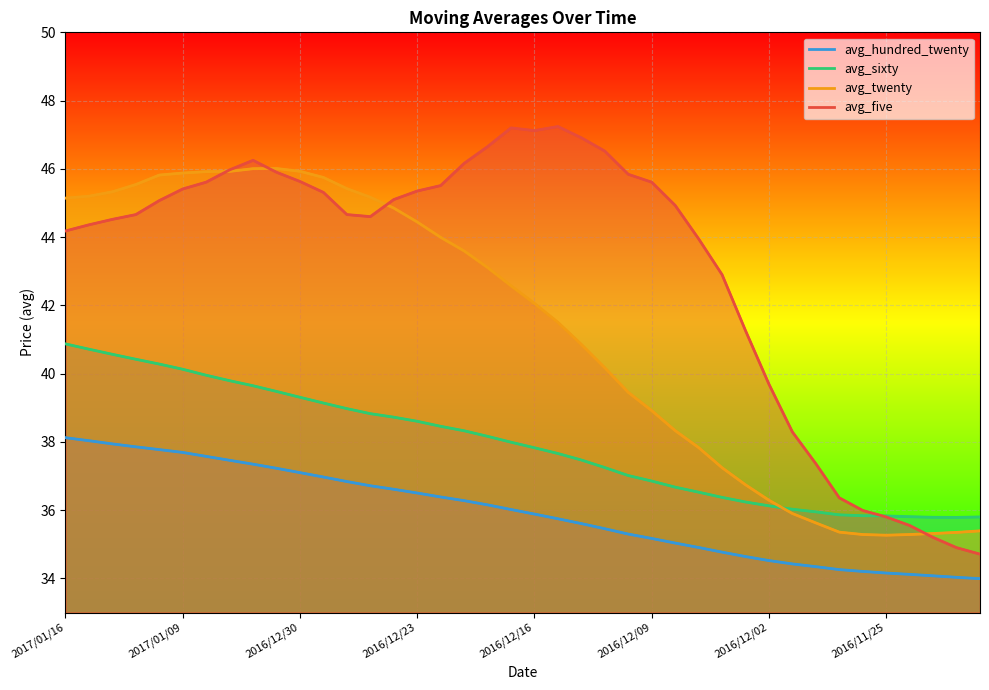

Rank the series by their average value, from highest to lowest.

avg_five, avg_twenty, avg_sixty, avg_hundred_twenty